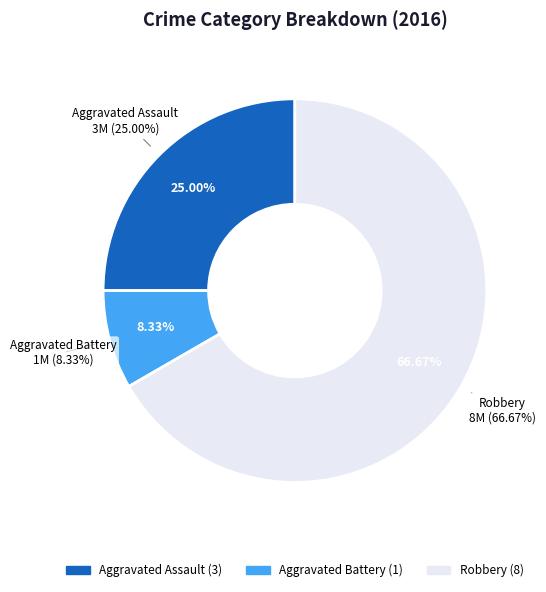

What percentage is the Robbery slice, to the nearest percent?

67%